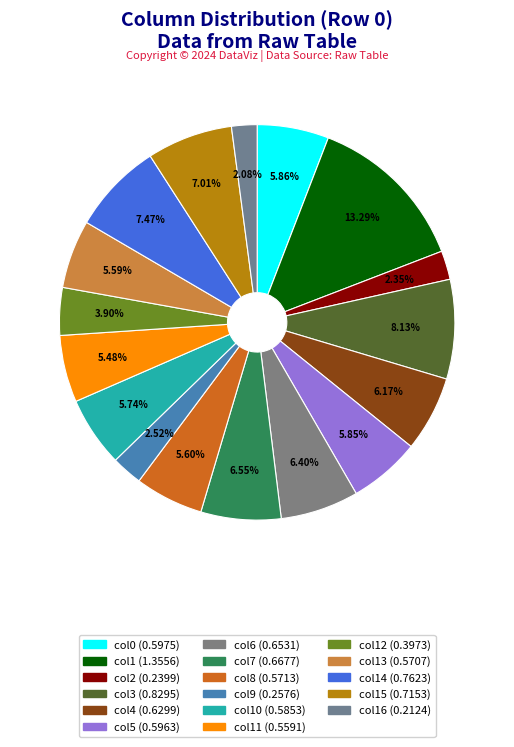

Which category has the smallest portion of the pie?

col16